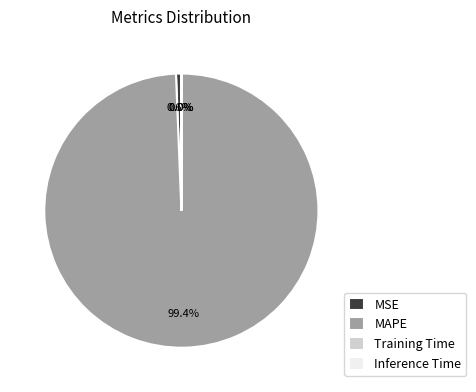

What percentage is the MSE slice, to the nearest percent?

1%